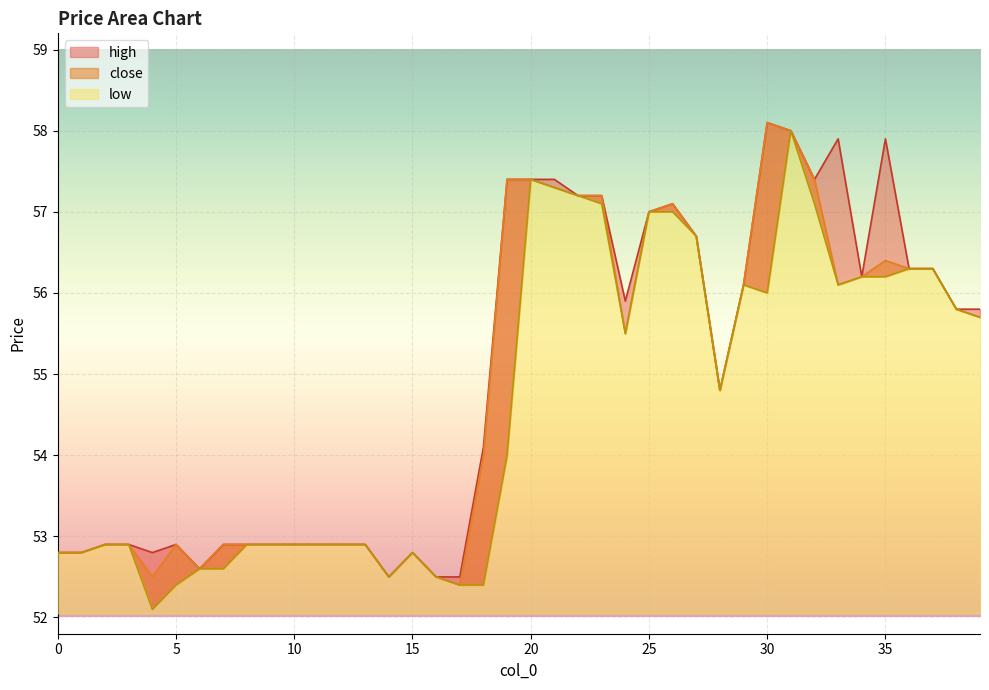

What is the value of the low point at the 32nd from the left?

58.0